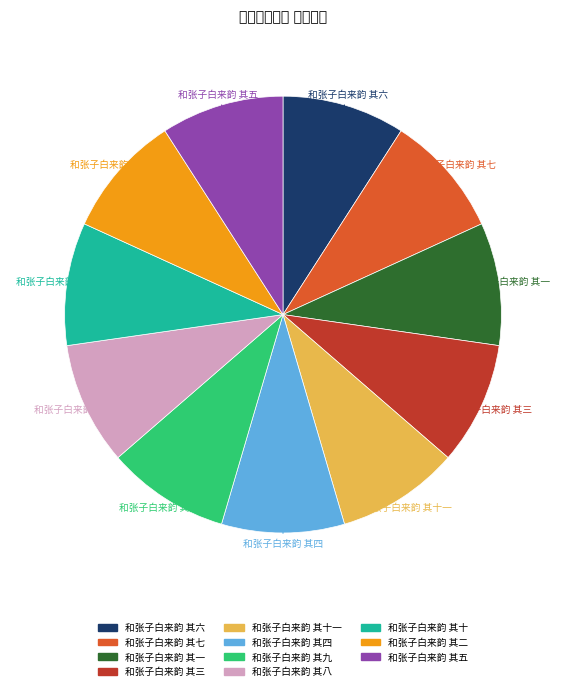

Does any single category account for the majority?

No